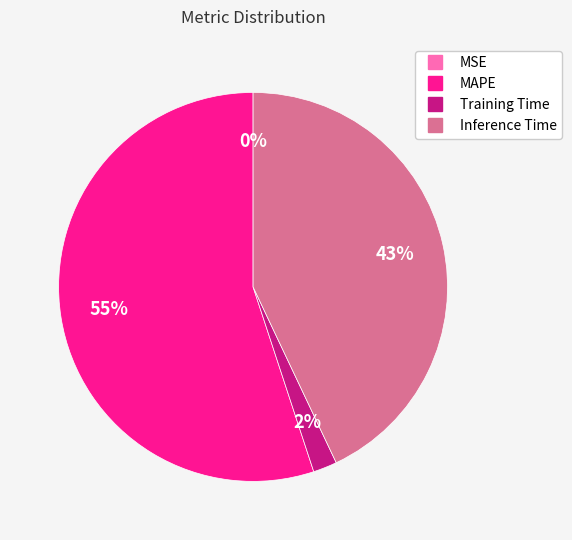

True or false: MAPE accounts for 67% of the total.

False